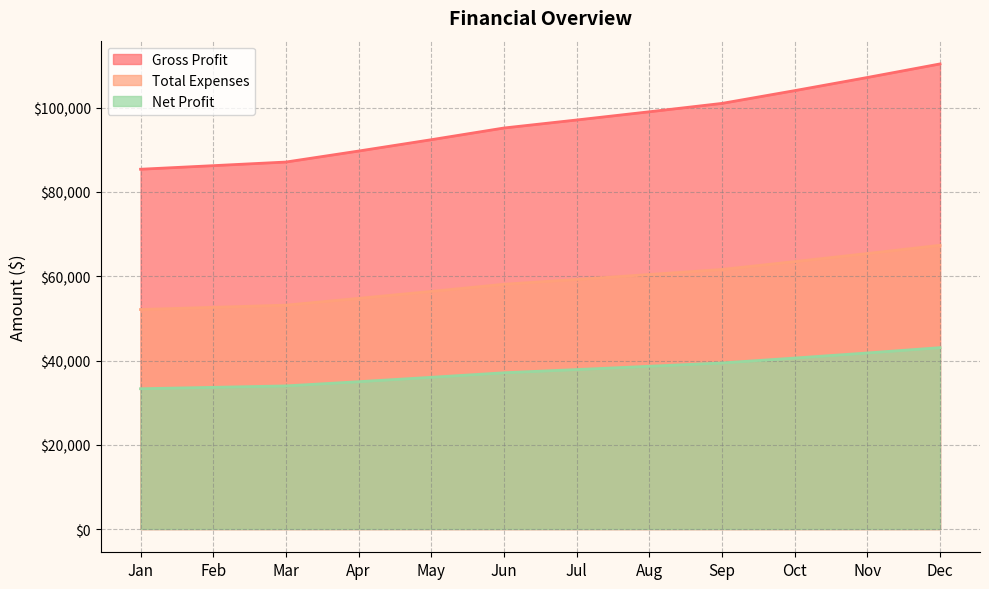

The value of Net Profit at Oct is 19108. True or false?

False